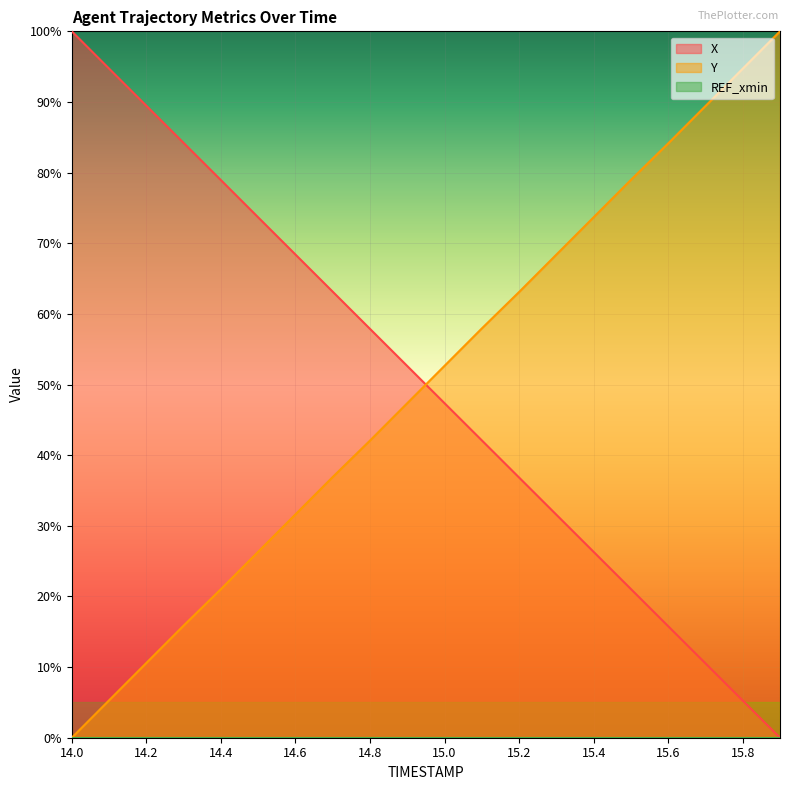

What is the sum of all X values?

999.8